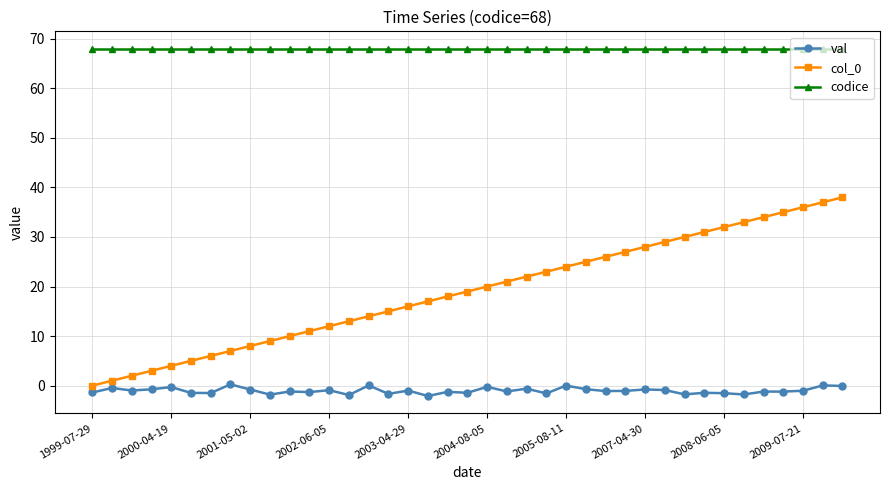

How many series are shown in this chart?

3